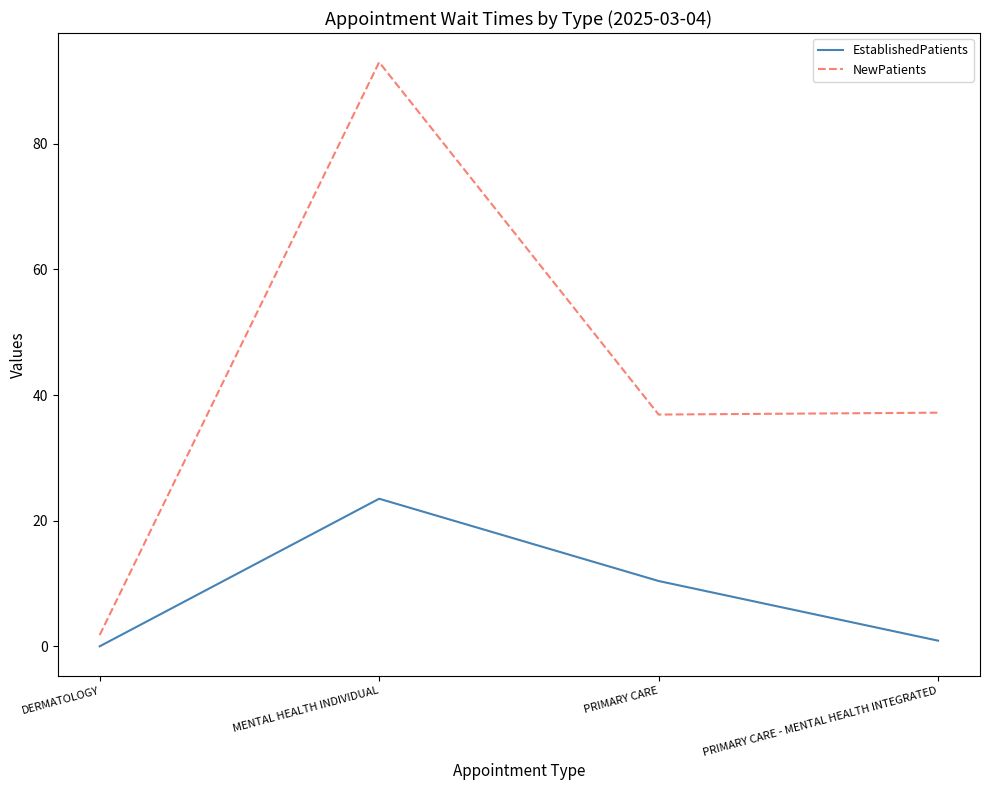

Does the chart display data point markers on the line(s)?

No